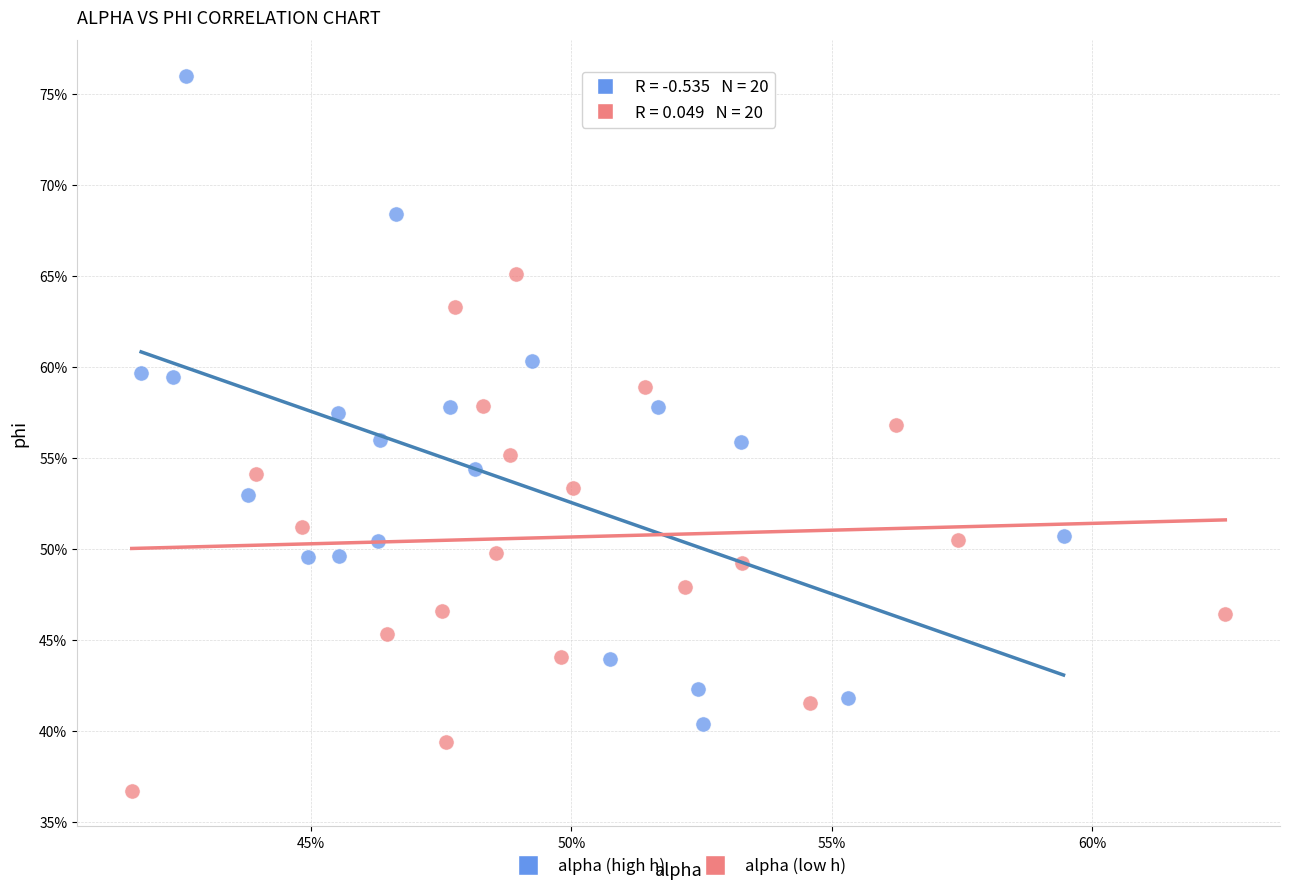

Which series has the widest spread of Y values?

alpha (high h)